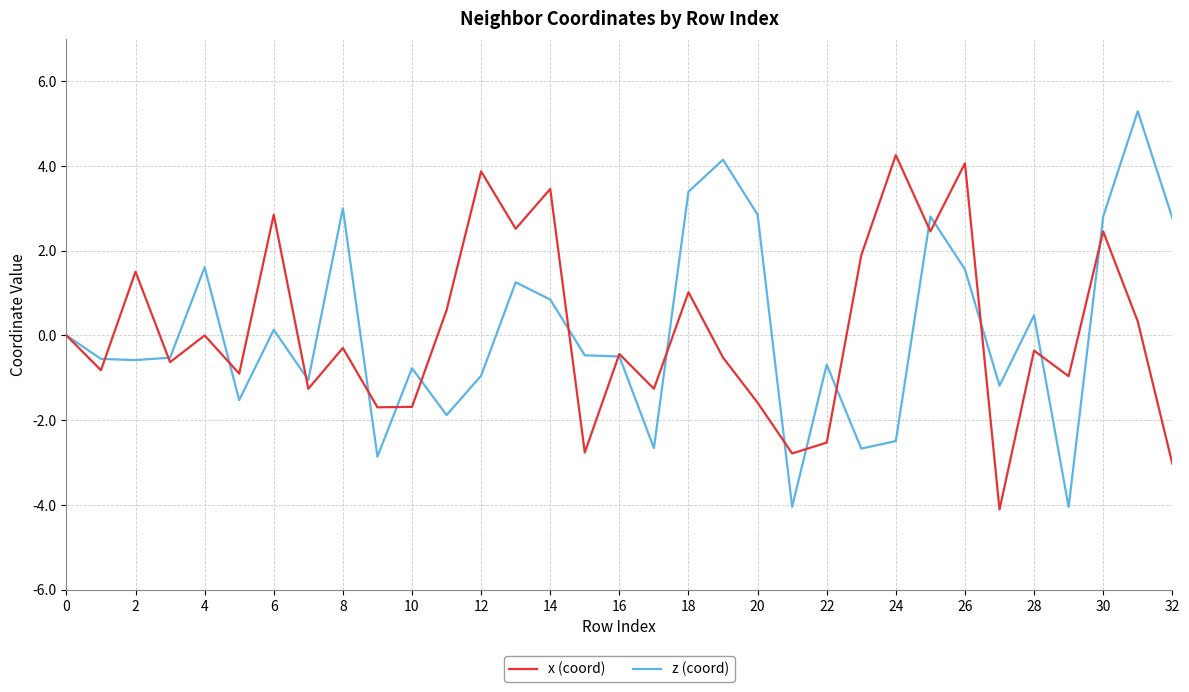

What are all the series names shown in the legend?

x (coord), z (coord)